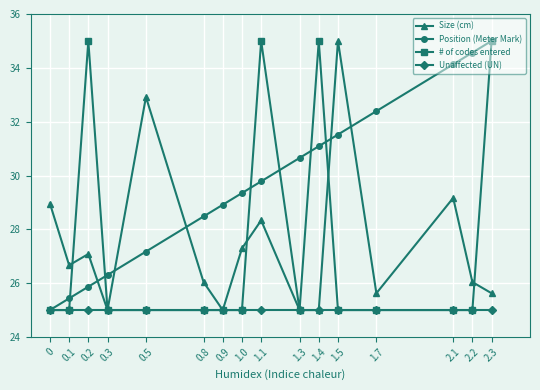

Where is the first local minimum for Size (cm)?

0.1